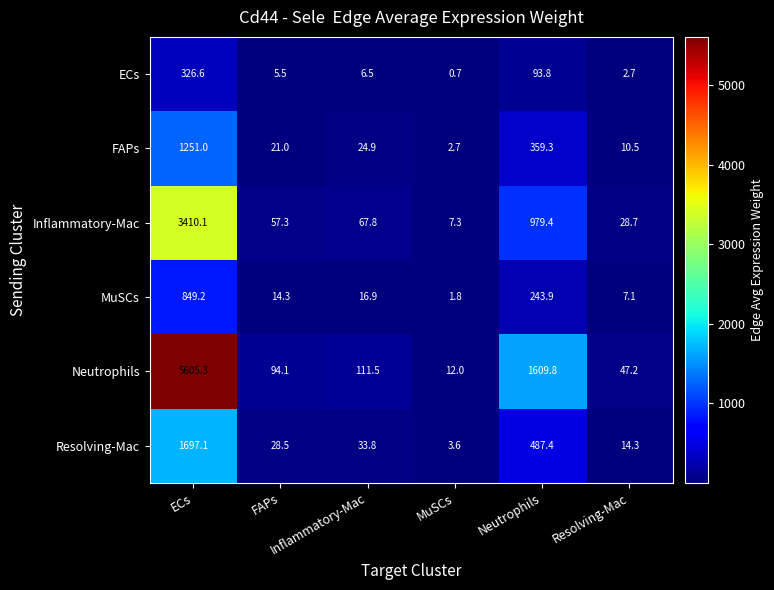

What is the greatest value displayed?

5605.3